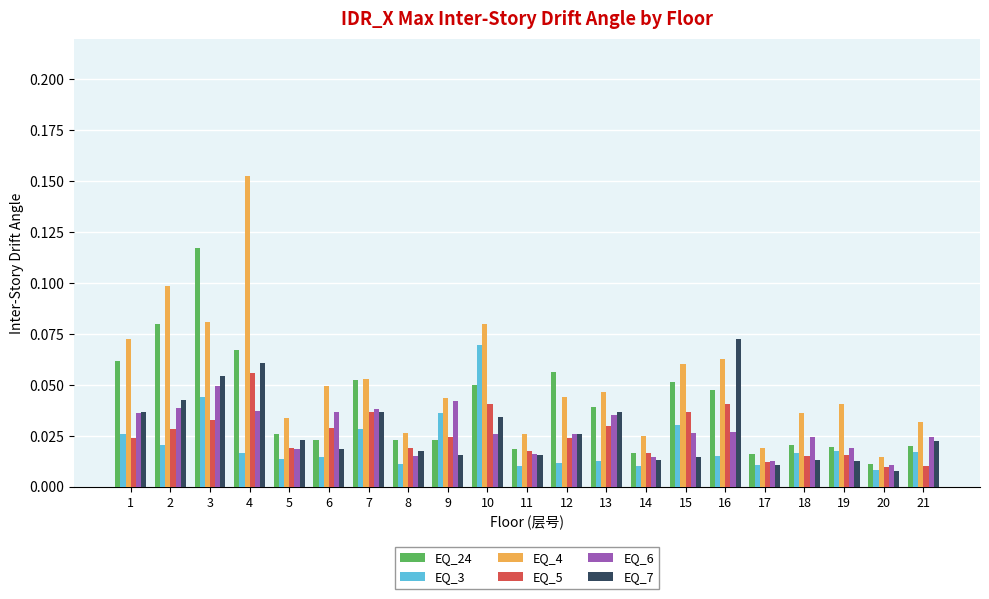

The EQ_4 series shows 0.1 at 3. True or false?

True